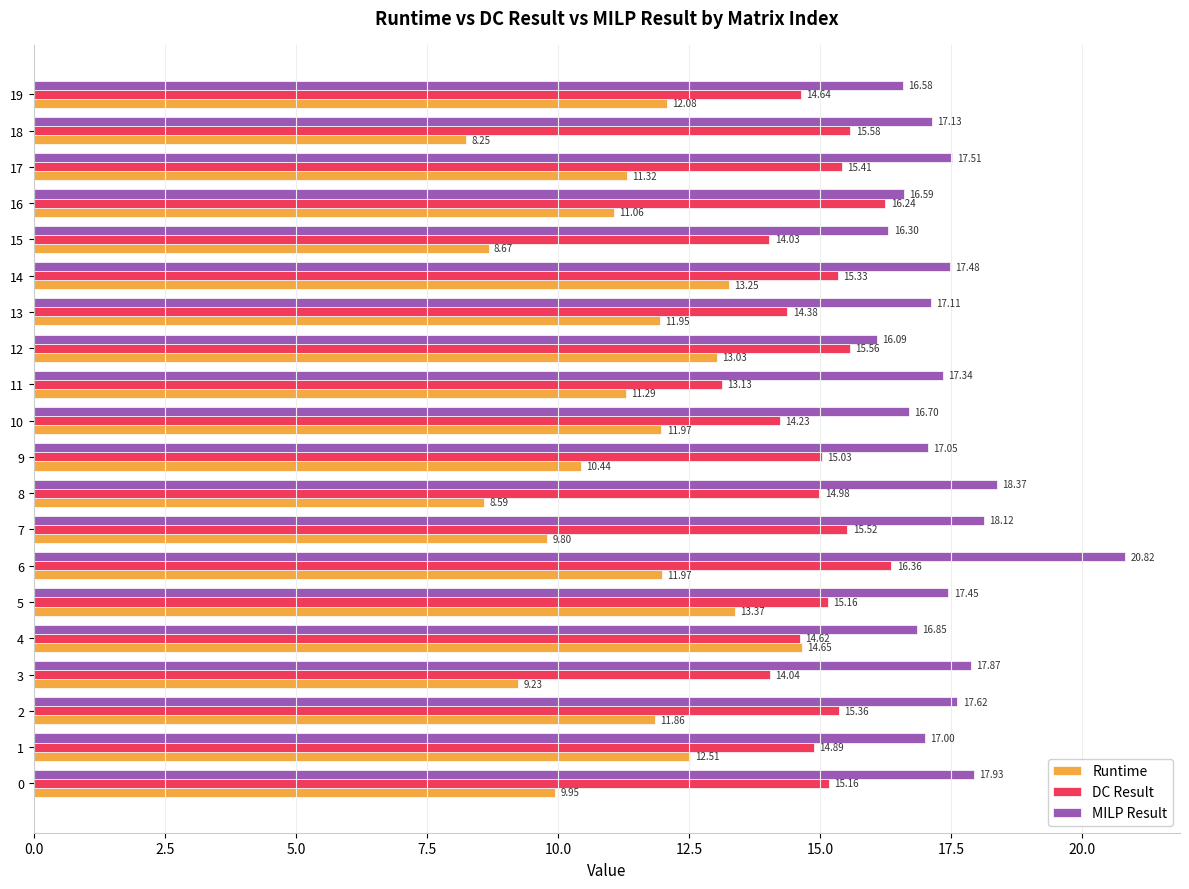

The value of MILP Result at 15 is 16.3. True or false?

True